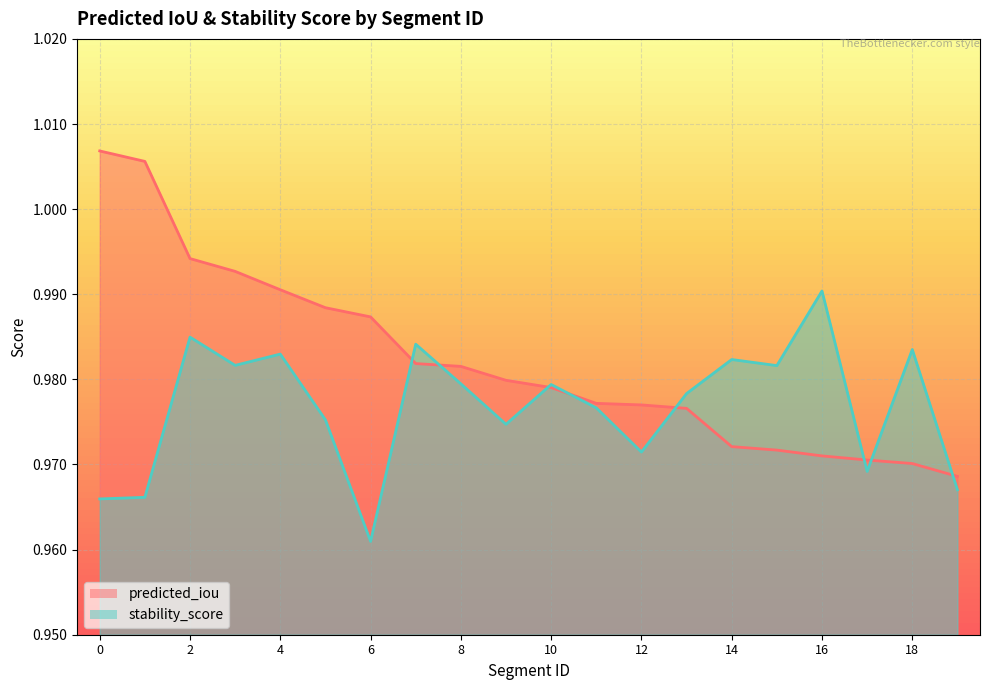

List the labels in order of predicted_iou value, smallest first.

19, 18, 17, 16, 15, 14, 13, 12, 11, 10, 9, 8, 7, 6, 5, 4, 3, 2, 1, 0